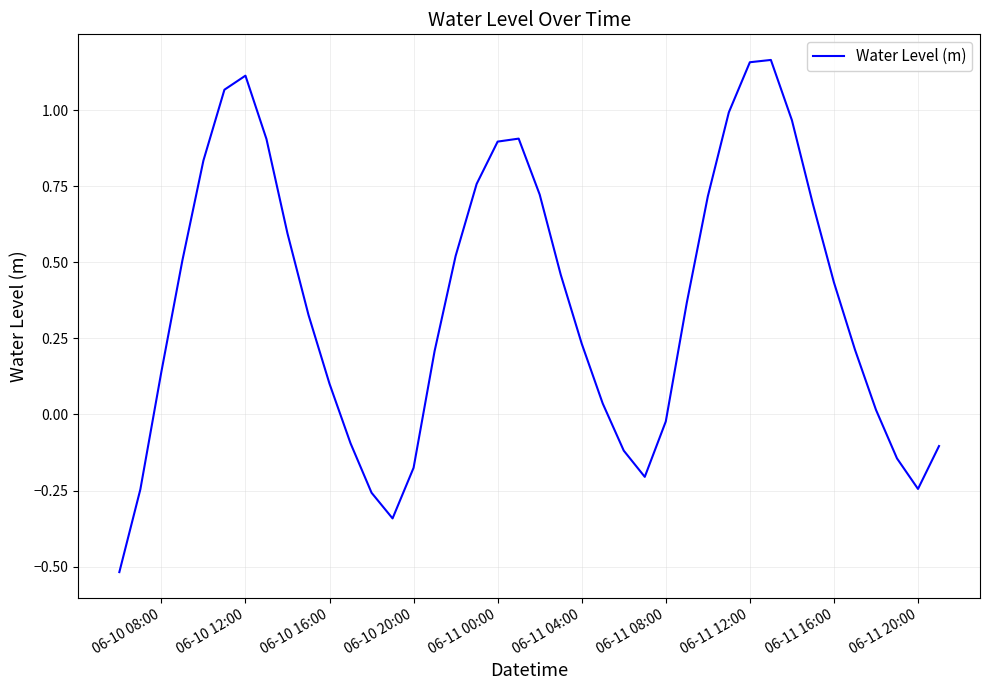

Does the chart display data point markers on the line(s)?

No